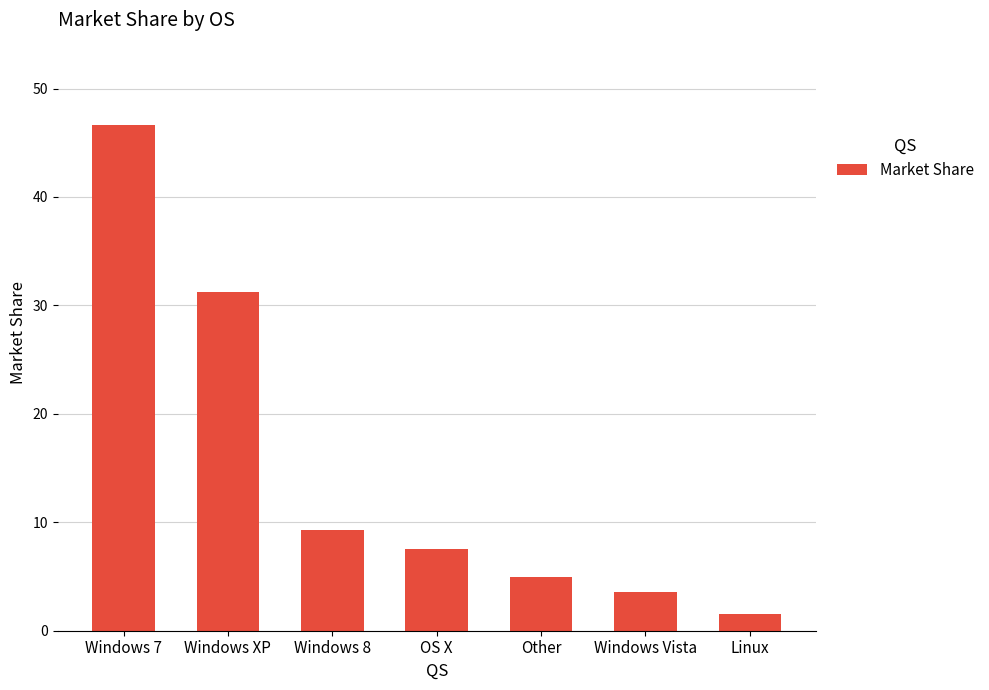

How many values are below 7?

3